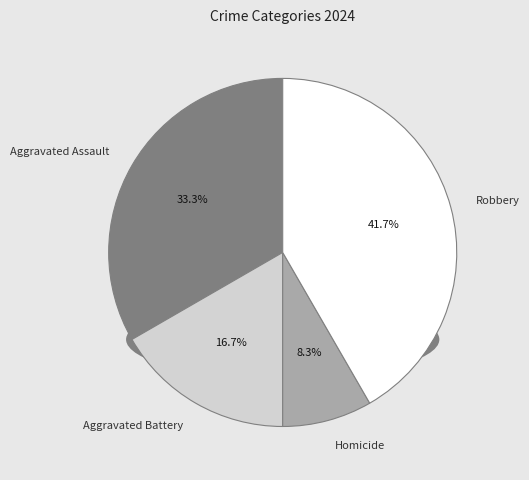

What is the largest slice in the pie chart?

Robbery